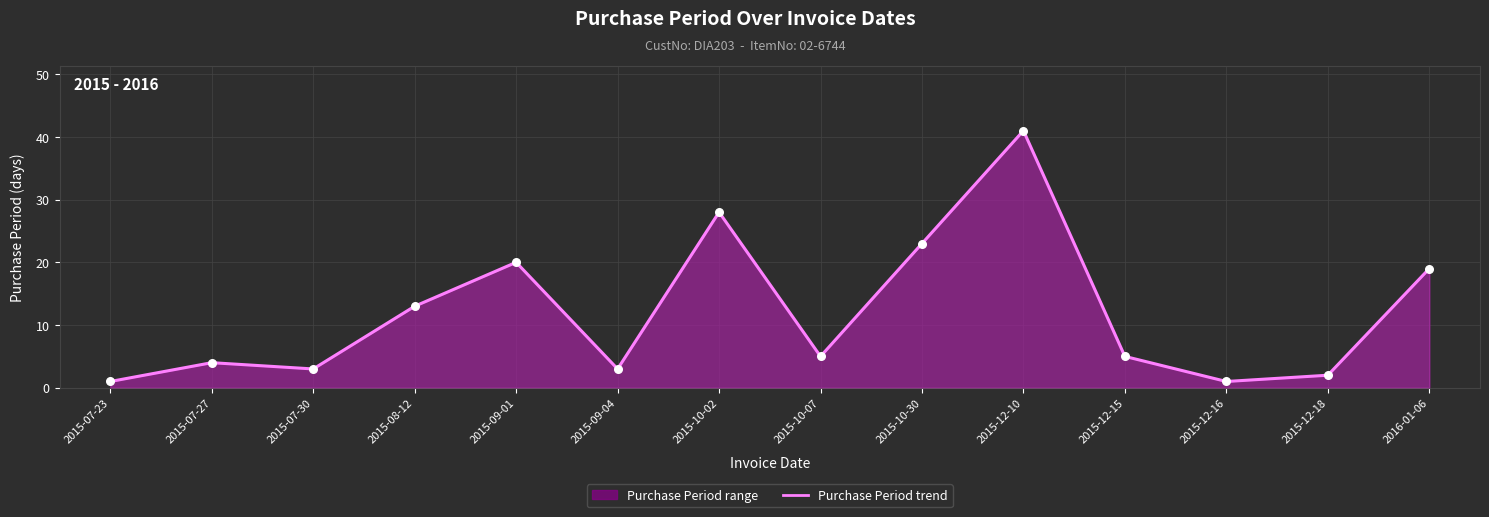

What is the ratio of the value at 2015-07-27 to the value at 2015-12-15?

0.8